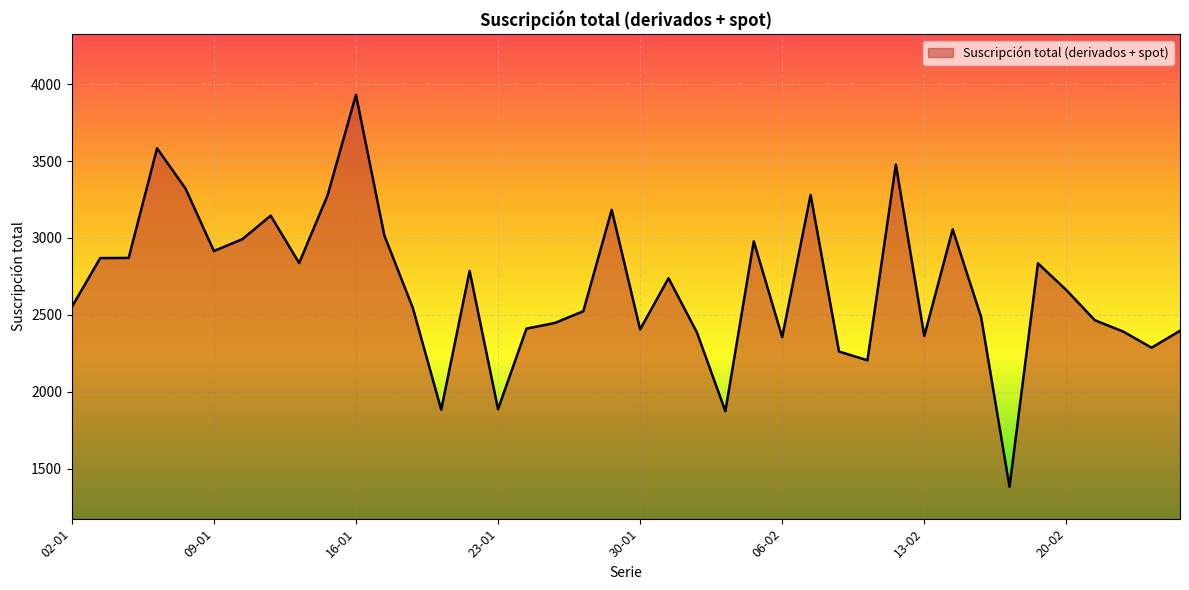

What is the difference between the maximum and minimum values?

2550